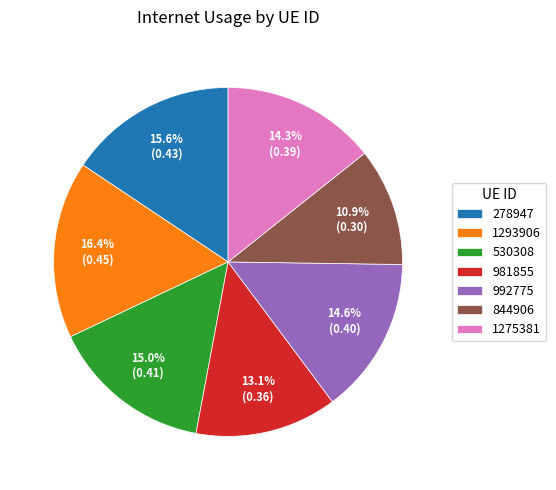

How much of the chart is everything except 1275381?

85.7%